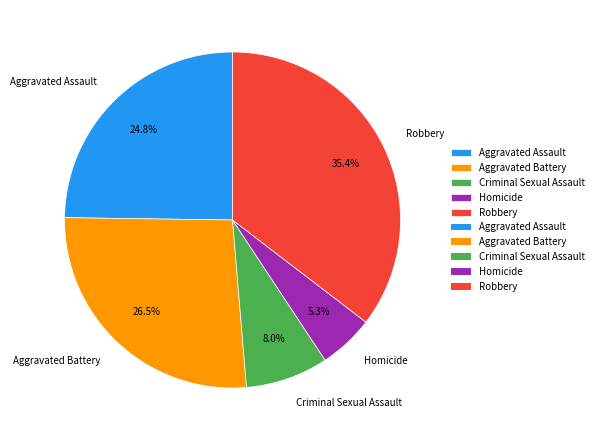

What percentage is NOT represented by Criminal Sexual Assault?

92.0%